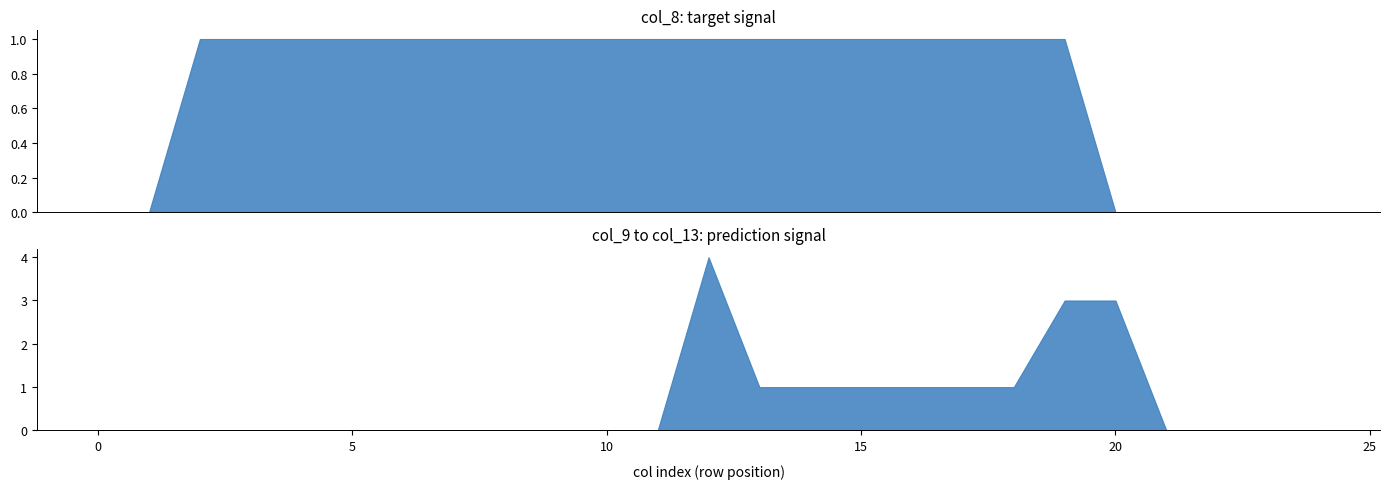

Does the chart have visible grid lines?

No